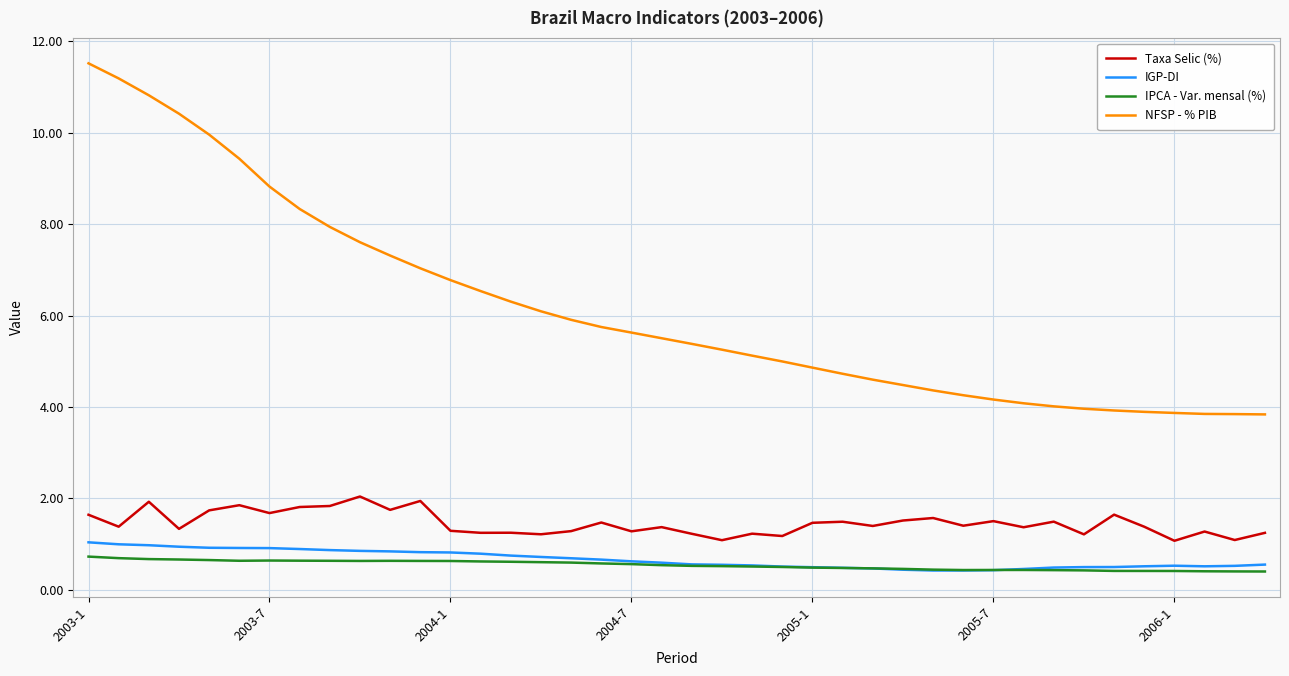

True or false: NFSP - % PIB and Taxa Selic (%) intersect in this chart.

False